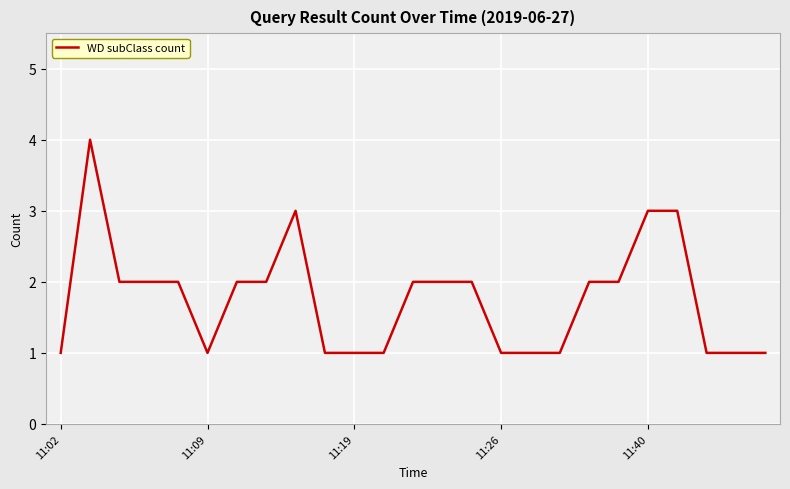

True or false: there are more than 0 points higher than both neighbors.

True